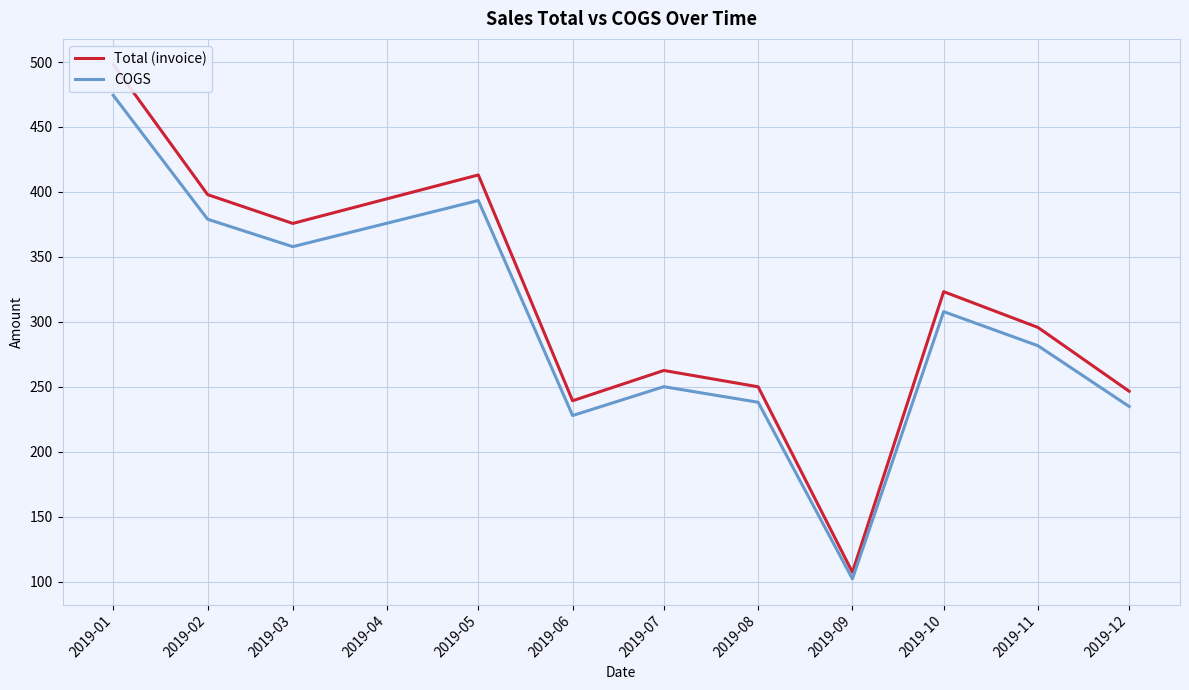

What is the highest value of the COGS series?

474.3